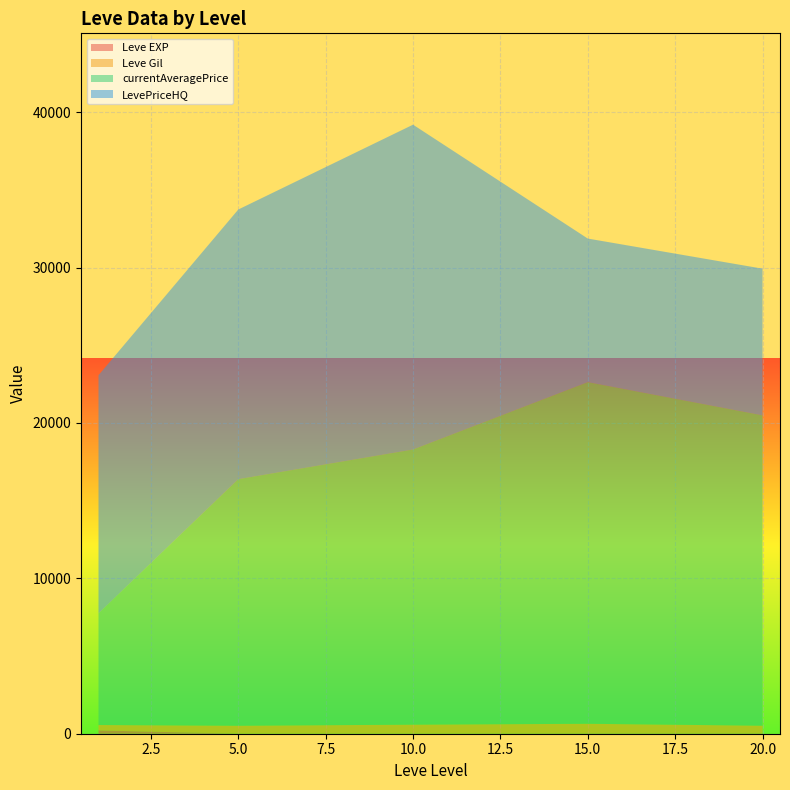

At which category is the sum across all series the highest?

10.0